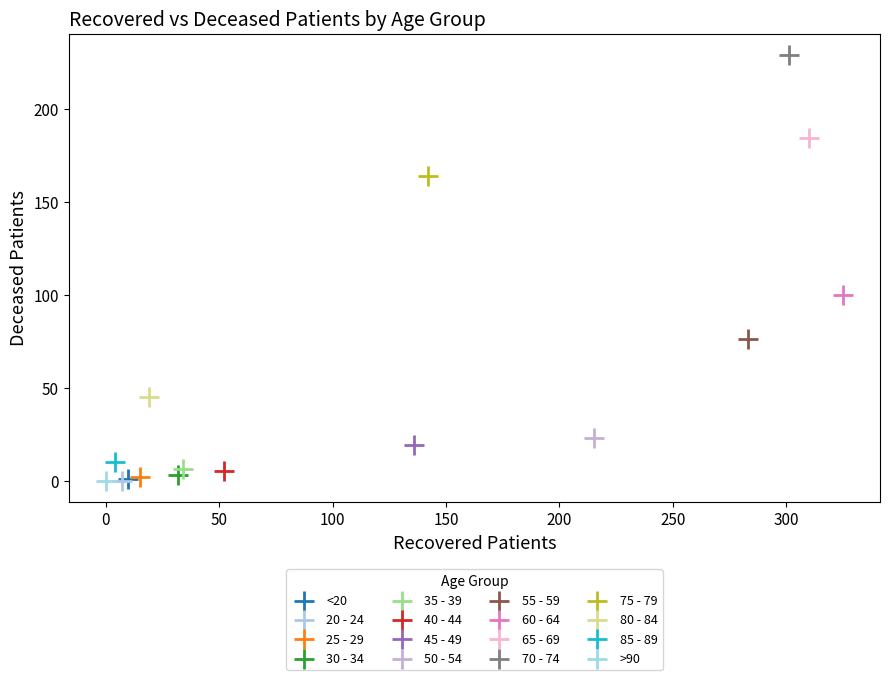

What are all the series names shown in the legend?

<20, 20 - 24, 25 - 29, 30 - 34, 35 - 39, 40 - 44, 45 - 49, 50 - 54, 55 - 59, 60 - 64, 65 - 69, 70 - 74, 75 - 79, 80 - 84, 85 - 89, >90